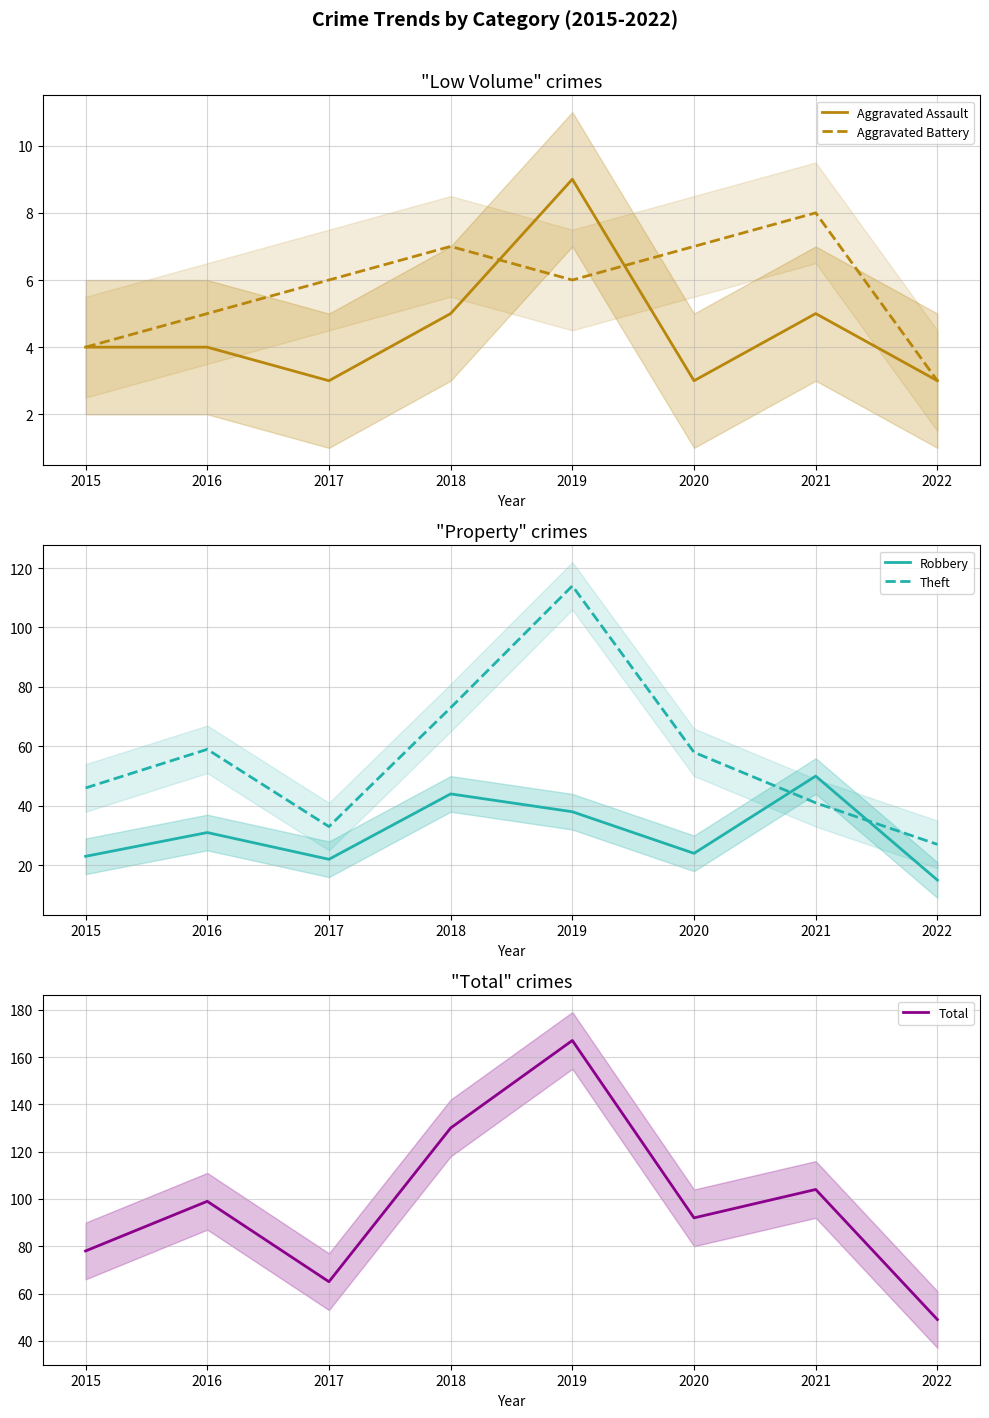

True or false: Aggravated Assault and Theft intersect in this chart.

False